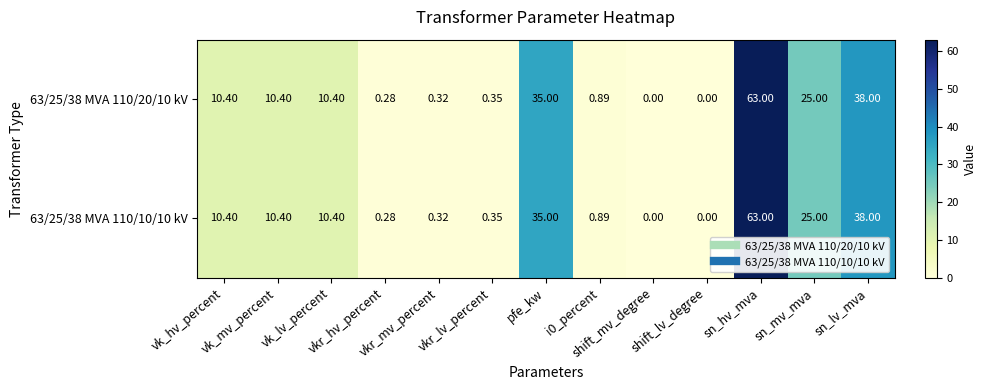

What is the total value across all series at vkr_lv_percent?

0.7